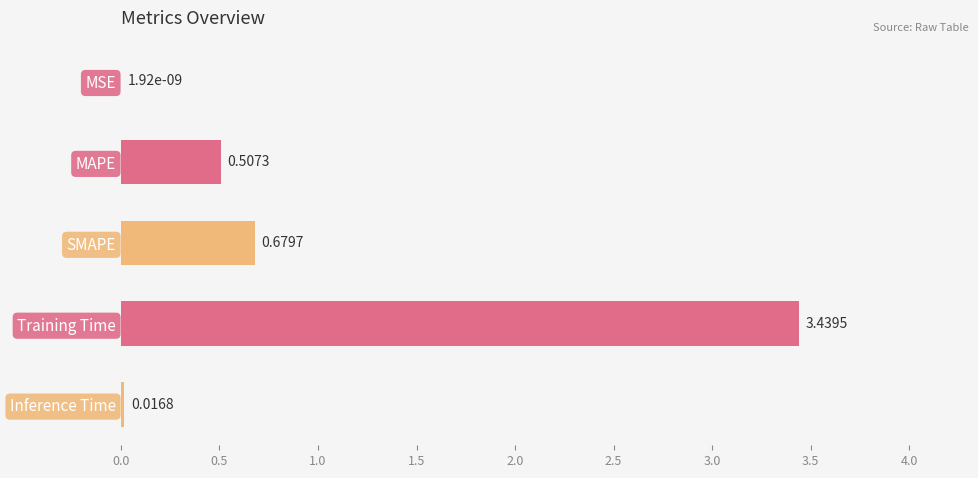

Are the bars grouped side by side (vs. stacked)?

No